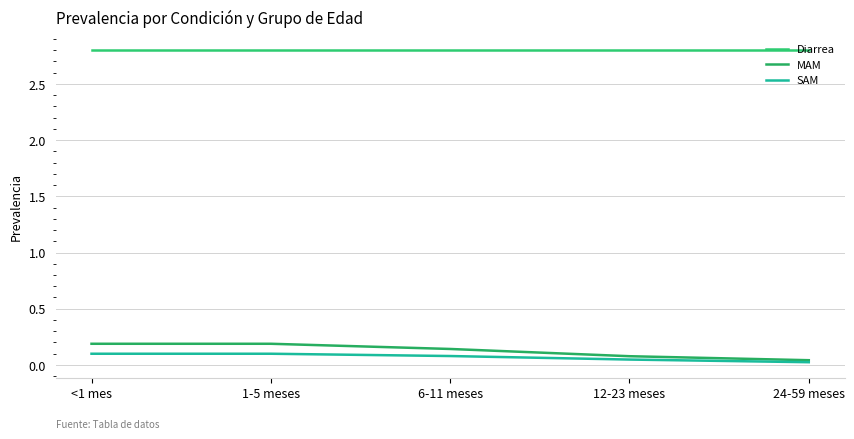

The MAM series shows 0.2 at 1-5 meses. True or false?

True